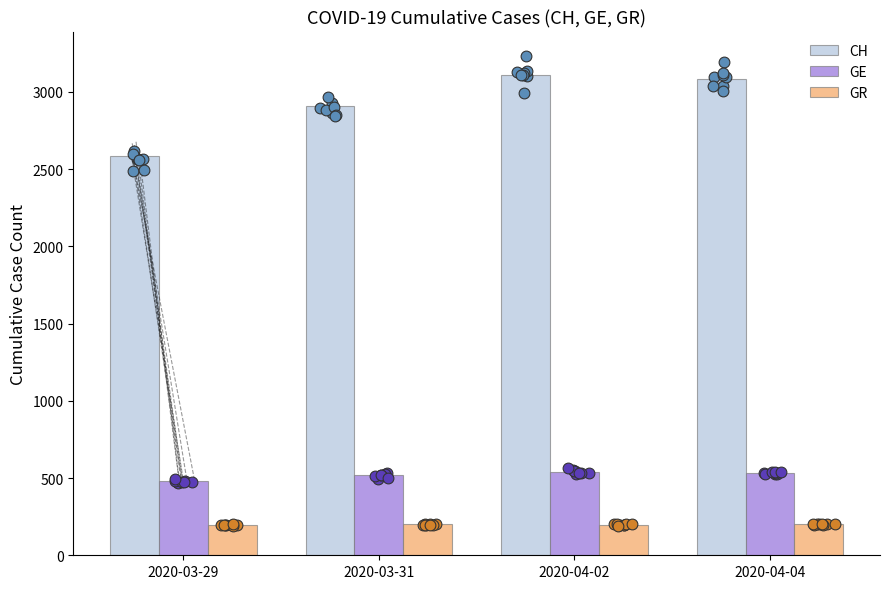

Which series reaches the minimum Y coordinate?

GR